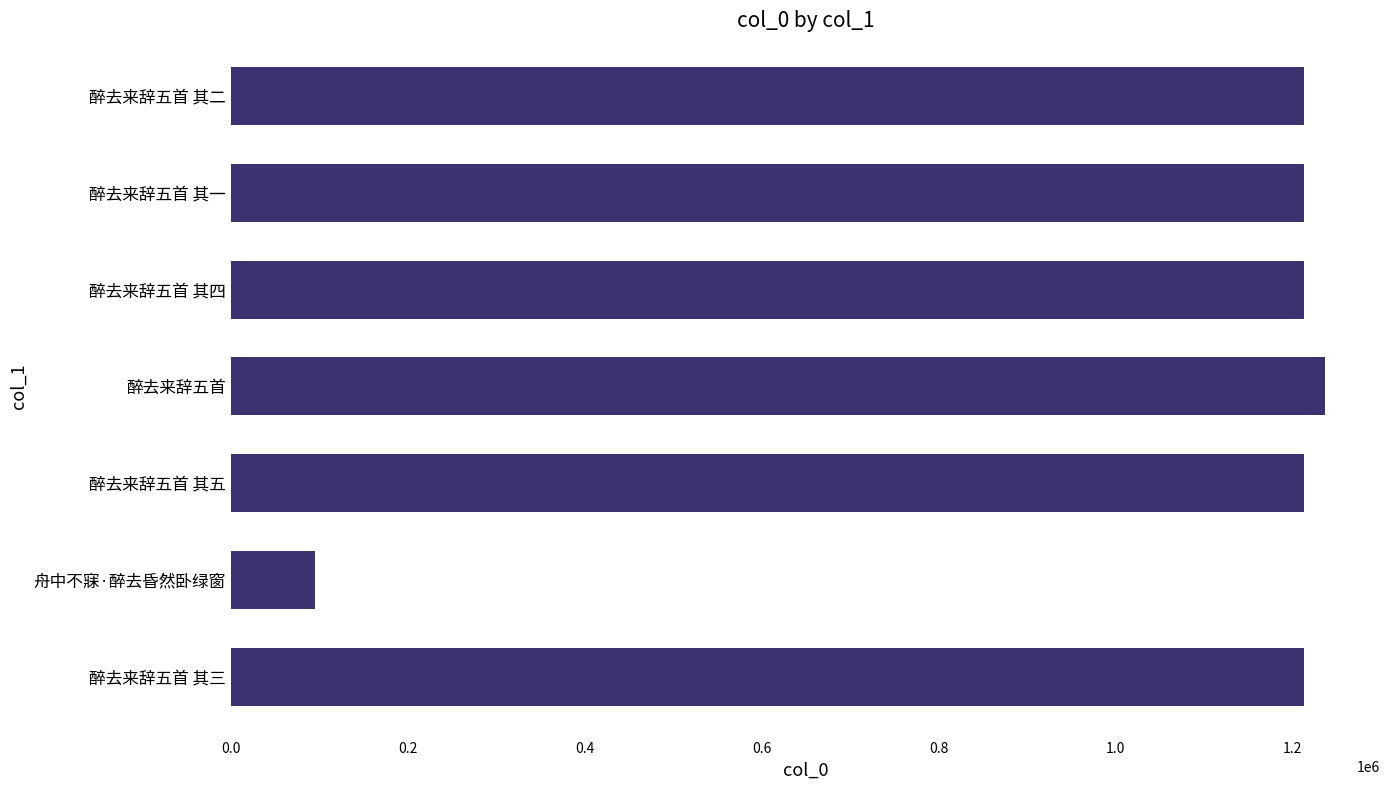

Which has a higher value, 醉去来辞五首 其三 or 舟中不寐·醉去昏然卧绿窗?

醉去来辞五首 其三